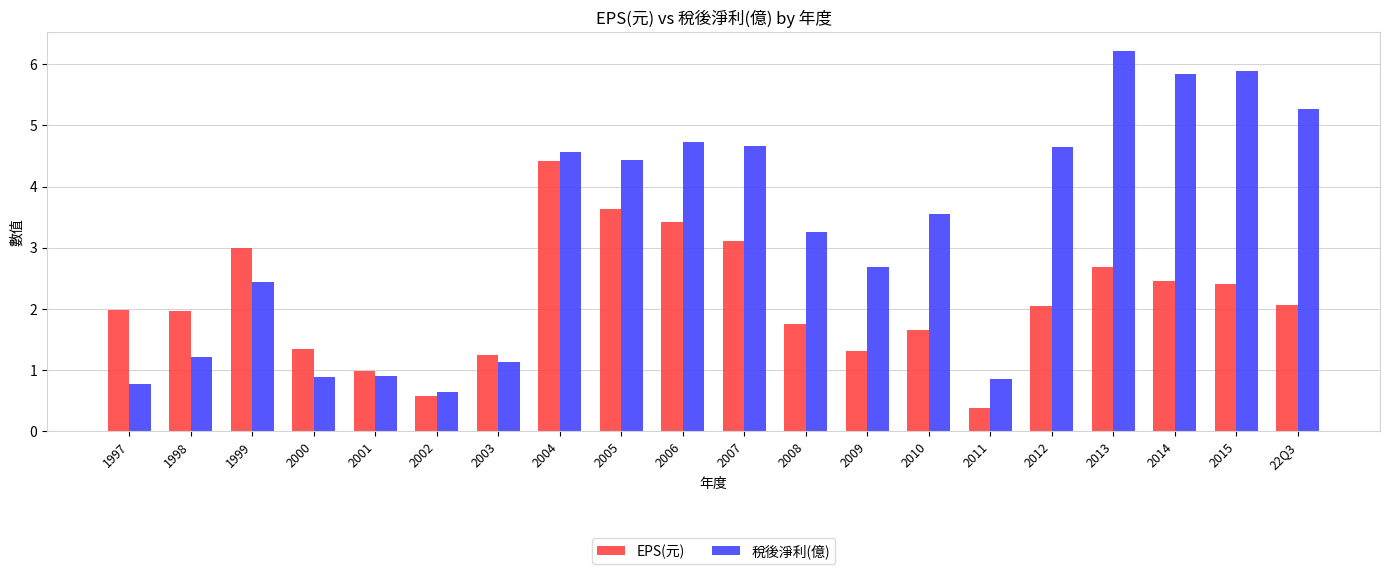

What is the approximate value of 稅後淨利(億) at 2011?

0.9